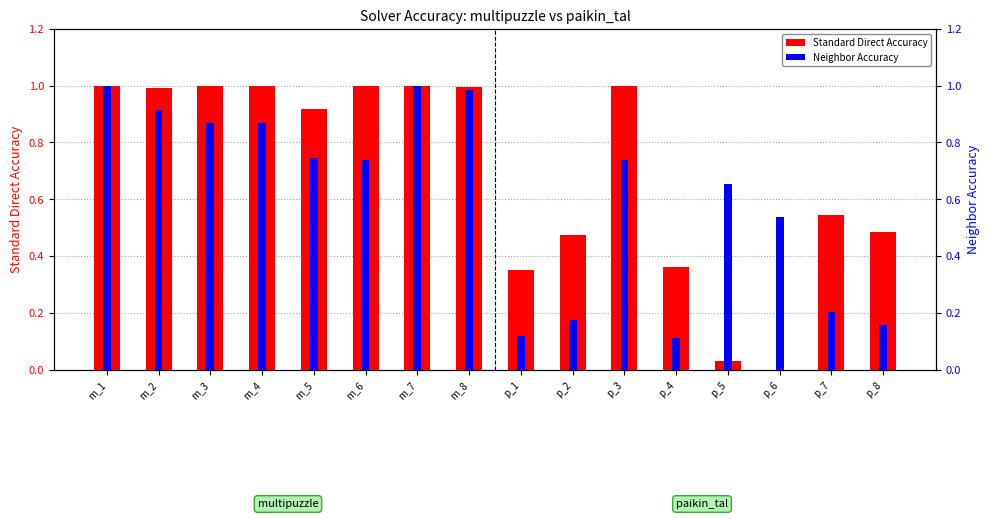

Is the value of Standard Direct Accuracy at m_3 greater than the value of Neighbor Accuracy at m_3?

Yes